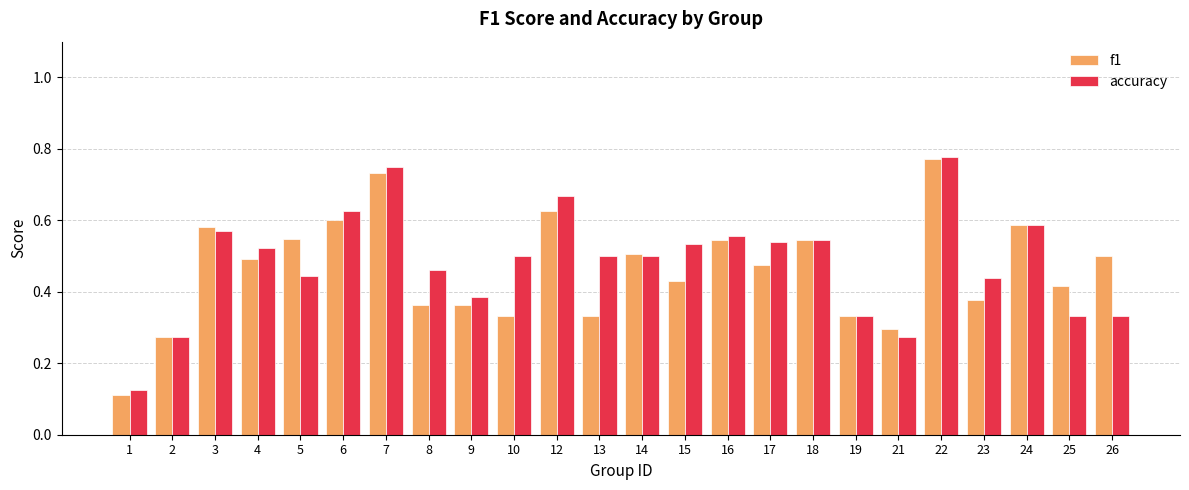

At which label does f1 reach its peak?

22